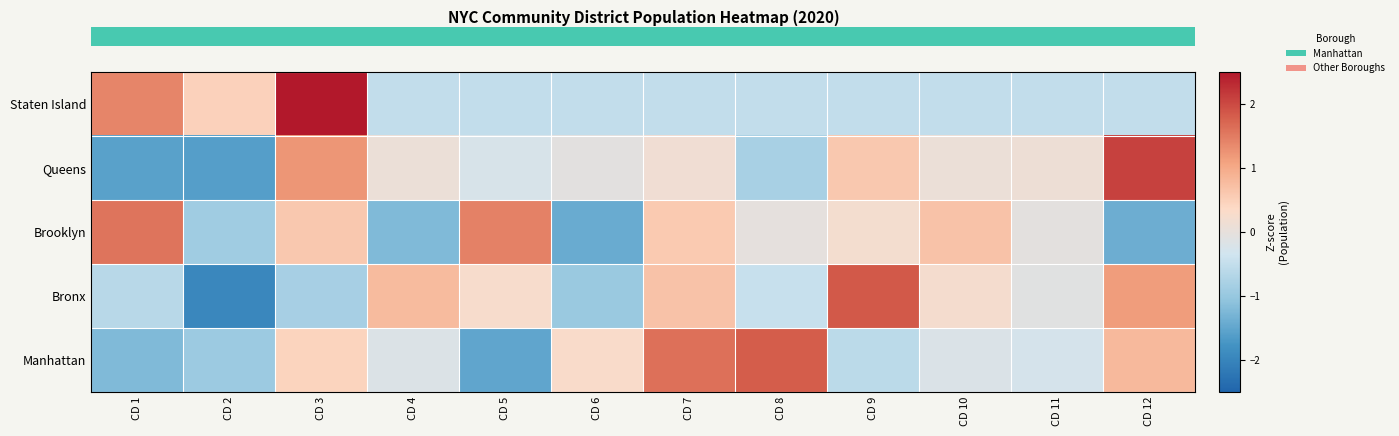

Reading left to right, list all the values displayed in this chart.

row_0: -1.2	-0.9	0.4	-0.2	-1.5	0.3	1.6	1.8	-0.6	-0.2	-0.3	0.8
row_1: -0.6	-2.0	-0.8	0.8	0.3	-1.0	0.7	-0.5	1.9	0.2	-0.1	1.1
row_2: 1.6	-0.9	0.6	-1.2	1.4	-1.4	0.6	-0.0	0.2	0.7	-0.0	-1.4
row_3: -1.6	-1.6	1.2	0.1	-0.2	-0.1	0.1	-0.8	0.6	0.1	0.1	2.1
row_4: 1.4	0.5	2.7	-0.5	-0.5	-0.5	-0.5	-0.5	-0.5	-0.5	-0.5	-0.5